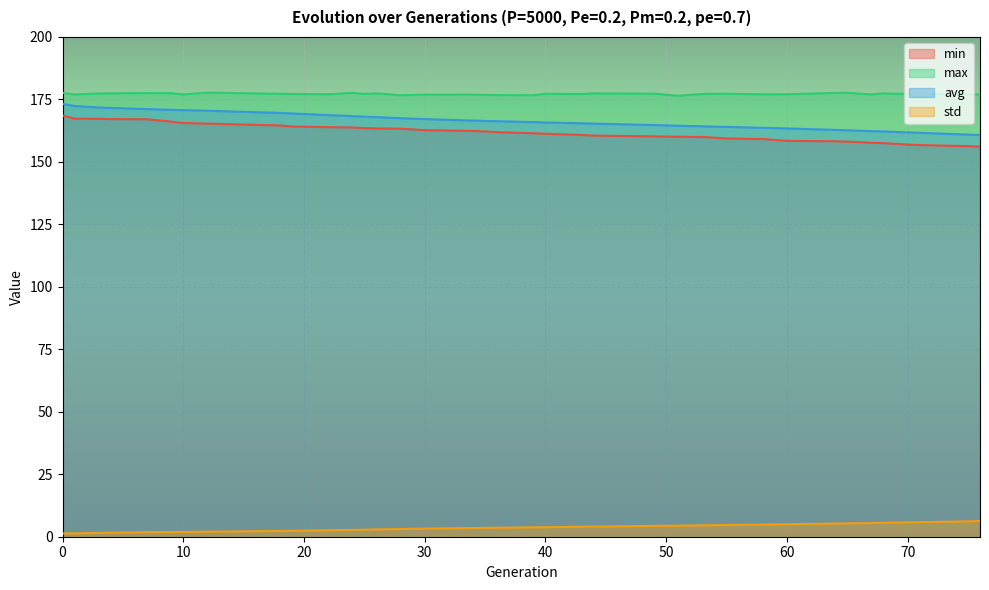

Is it true that std equals 2.1 at 71?

False